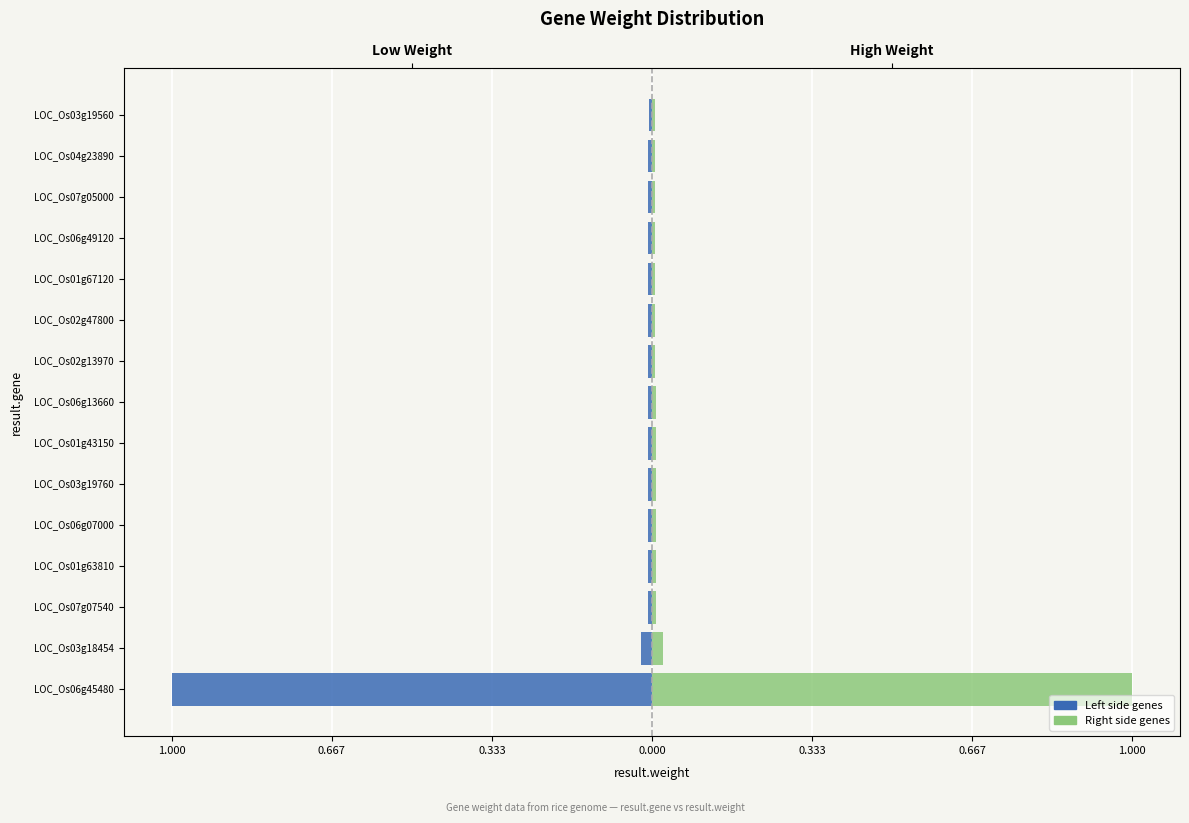

How many groups of bars are there?

15